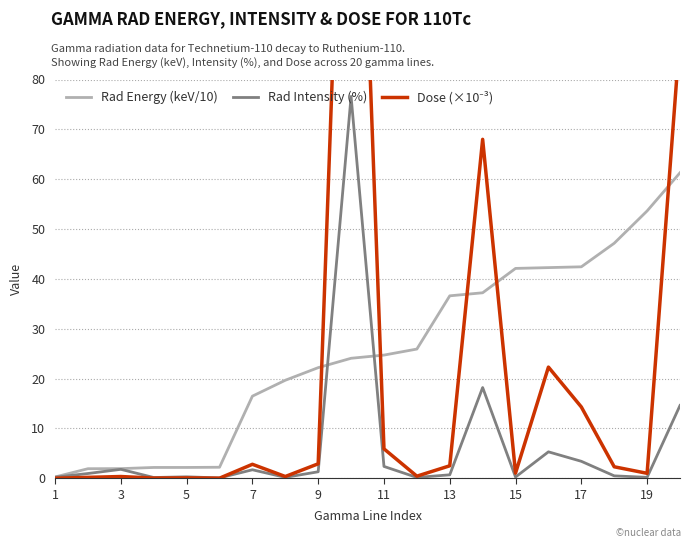

True or false: Rad Energy (keV/10) has a value of 16.5 at 7.

True